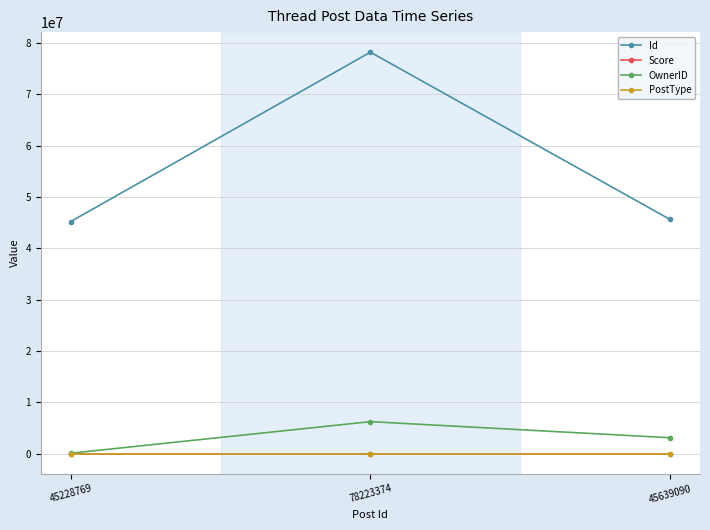

True or false: OwnerID has a value of 92621 at 45228769.

True